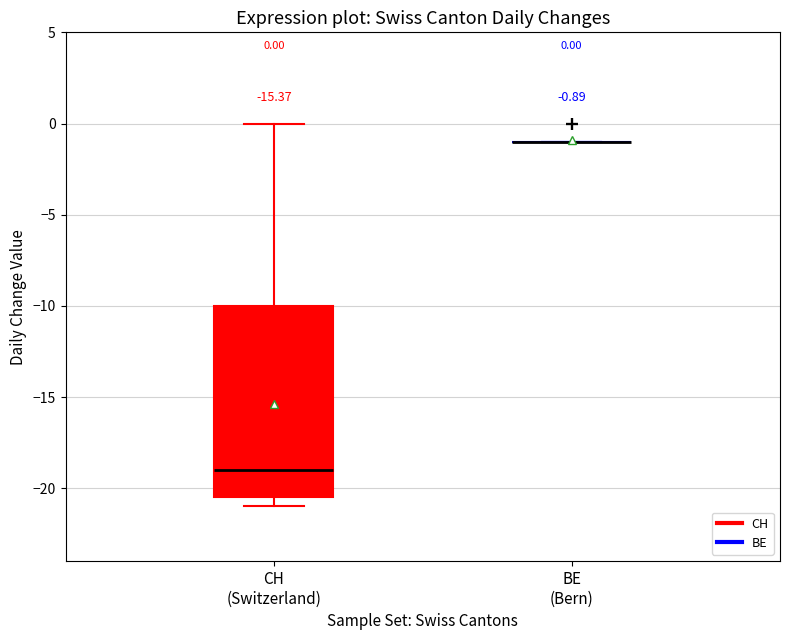

Comparing the boxes themselves (not the whiskers), which one is the tallest?

CH (Switzerland)